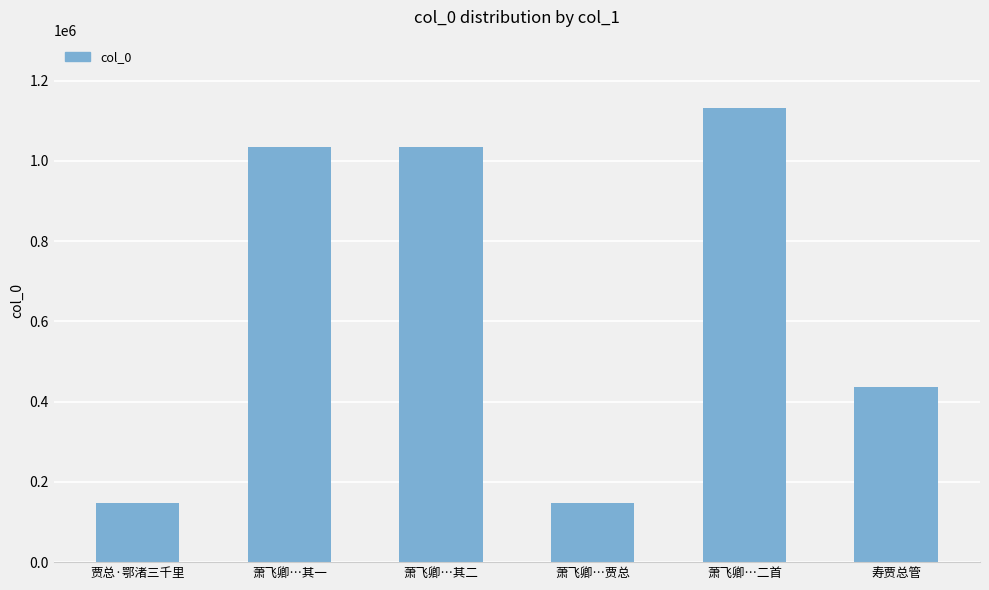

The chart shows a value of 436135 at 寿贾总管. True or false?

True